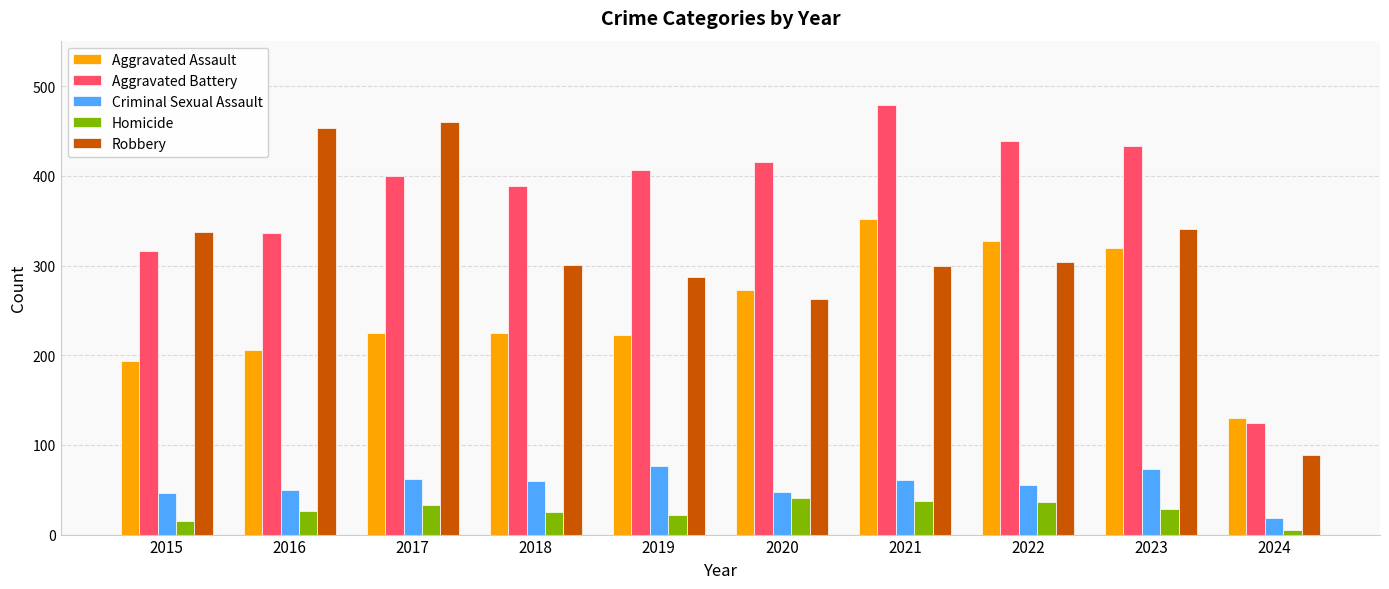

How many bars are there in total?

50